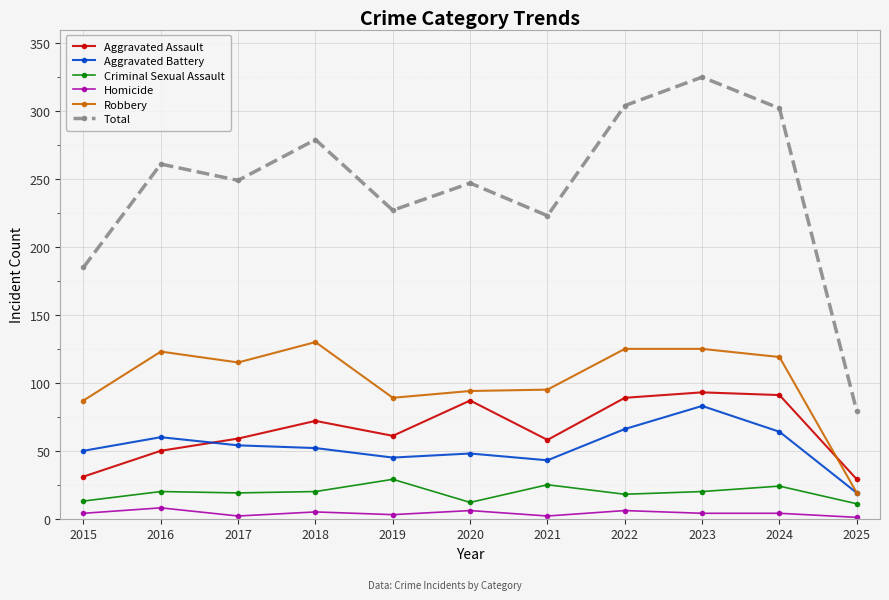

At which category is the sum across all series the highest?

2023